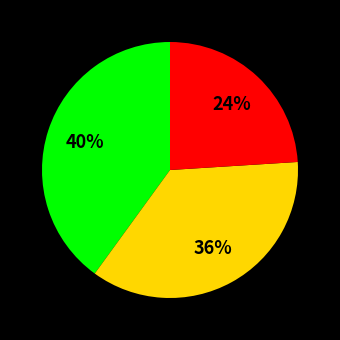

To the nearest percent, what is the difference between the largest and smallest slice percentages?

16%